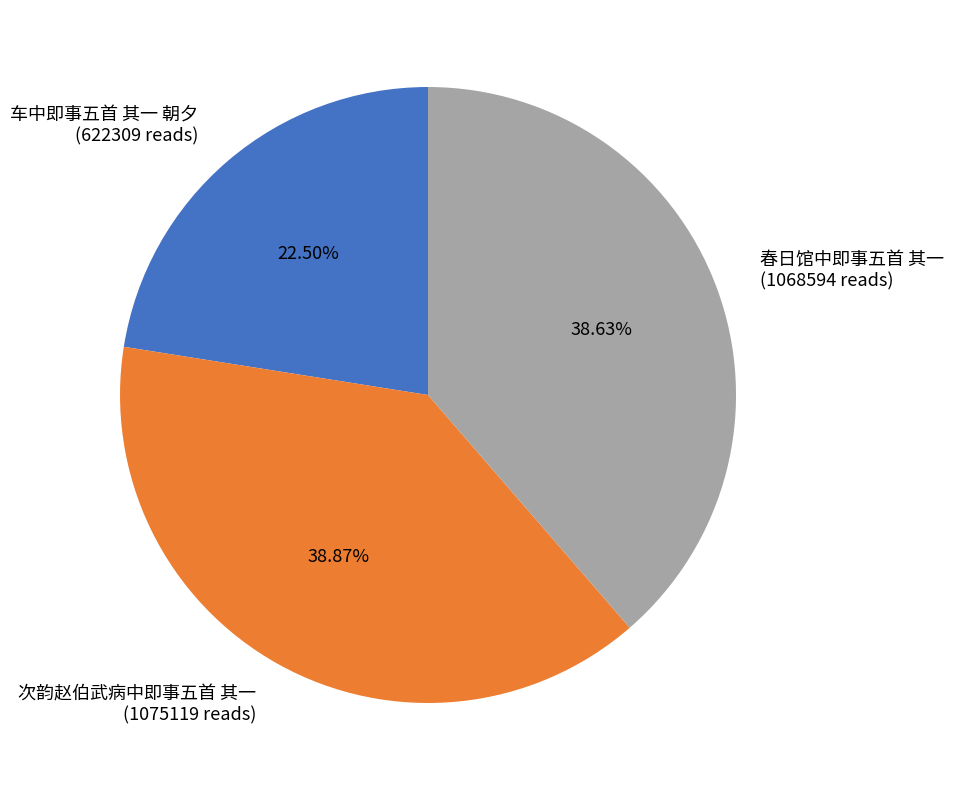

To the nearest percent, what is the combined percentage of 春日馆中即事五首 其一 and 次韵赵伯武病中即事五首 其一?

78%